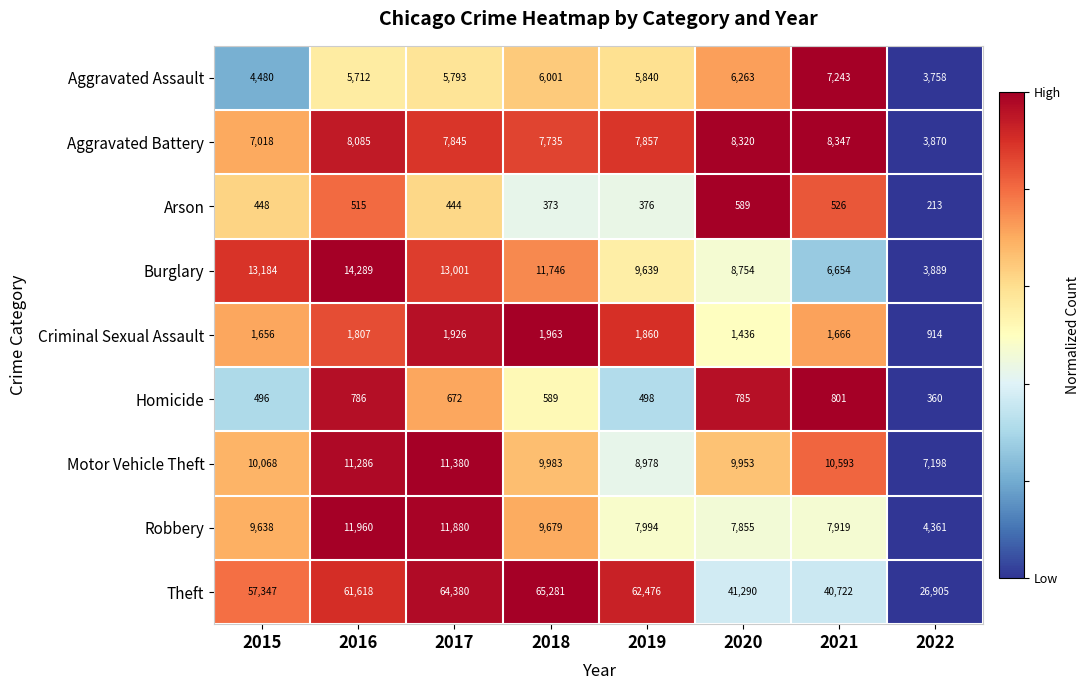

At which category does the chart reach its minimum across all series?

2022